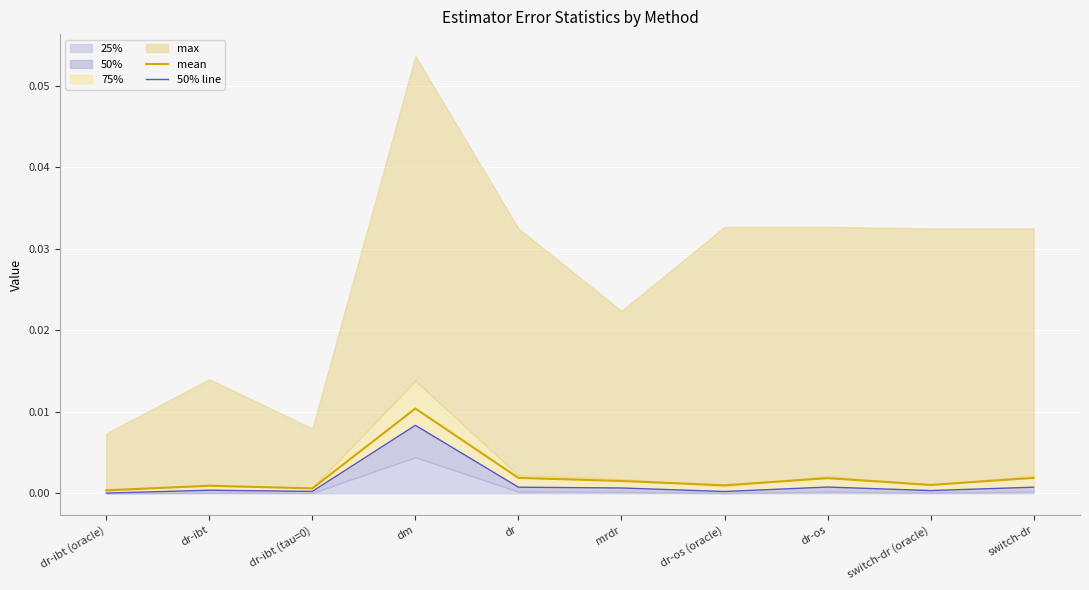

At which category does 50% line reach its first local valley?

dr-ibt (tau=0)